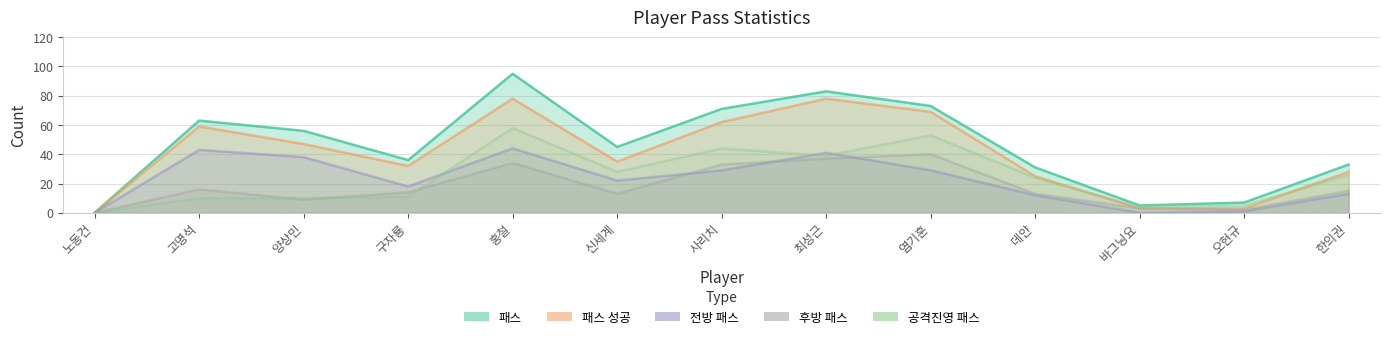

At 한의권, list the series in order from largest to smallest.

패스, 패스 성공, 공격진영 패스, 후방 패스, 전방 패스